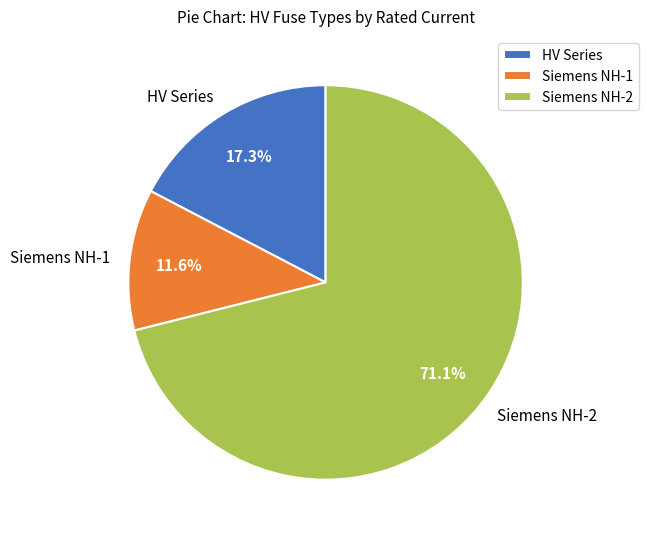

Rank the categories by value from lowest to highest.

Siemens NH-1, HV Series, Siemens NH-2